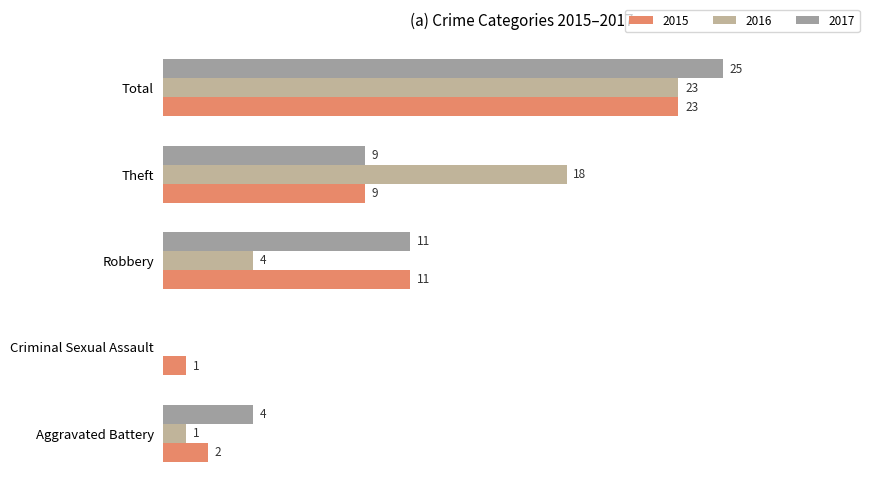

What is the difference between the maximum and minimum values in the 2015 series?

22